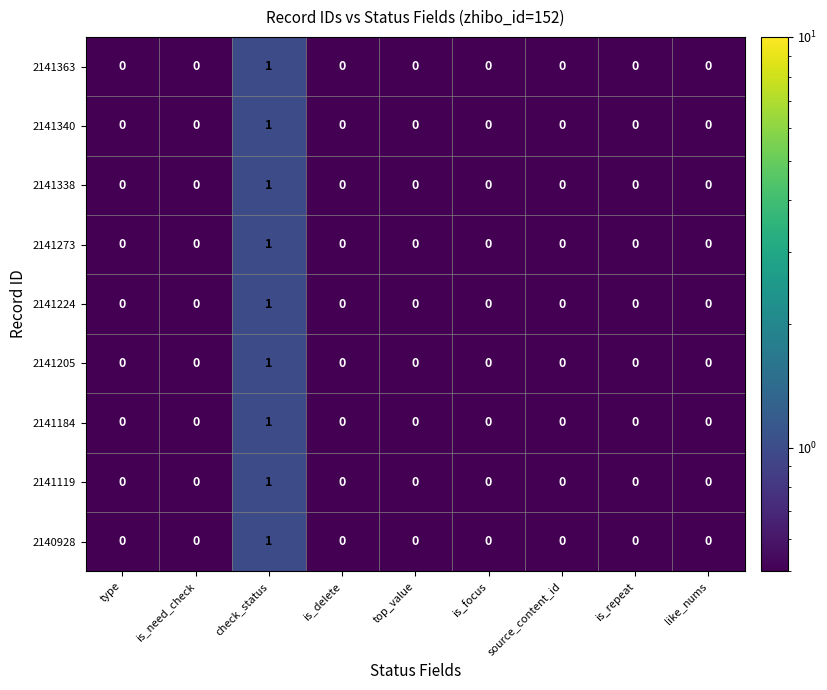

Count the number of categories in the chart.

9